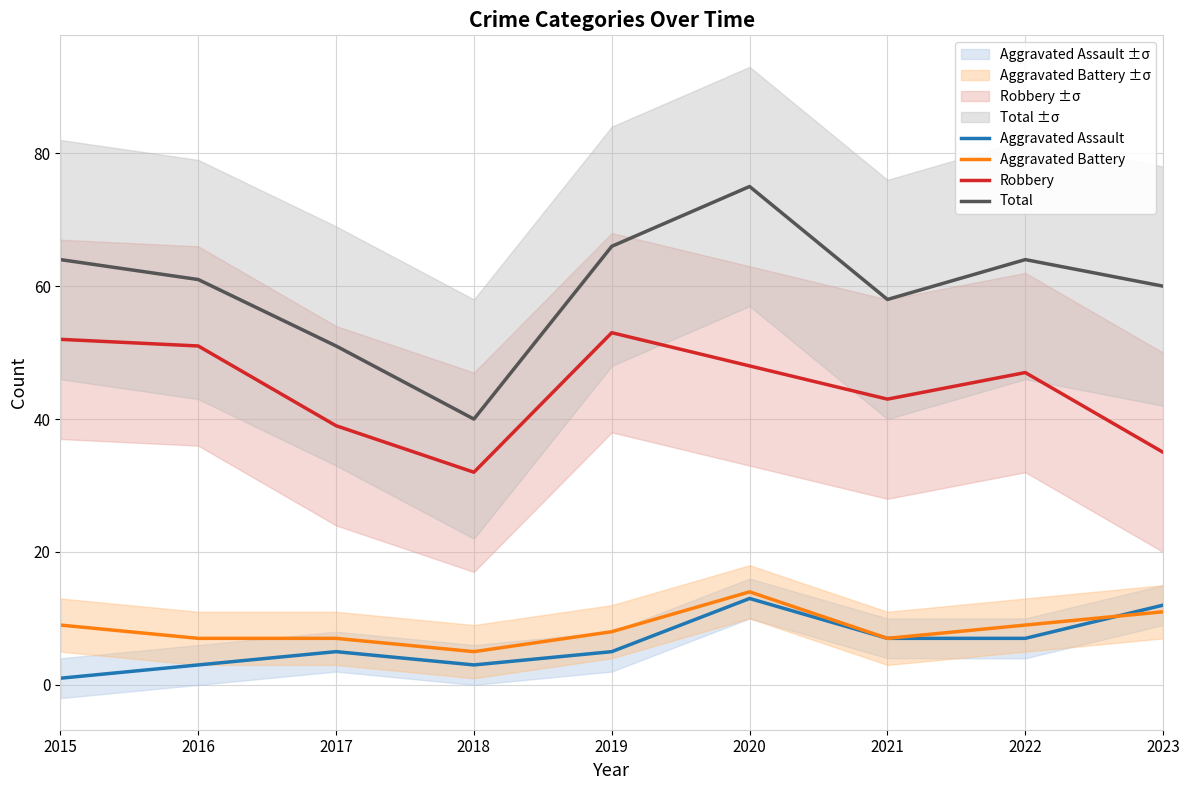

In Aggravated Battery, how many points are higher than both neighbors (excluding endpoints)?

1